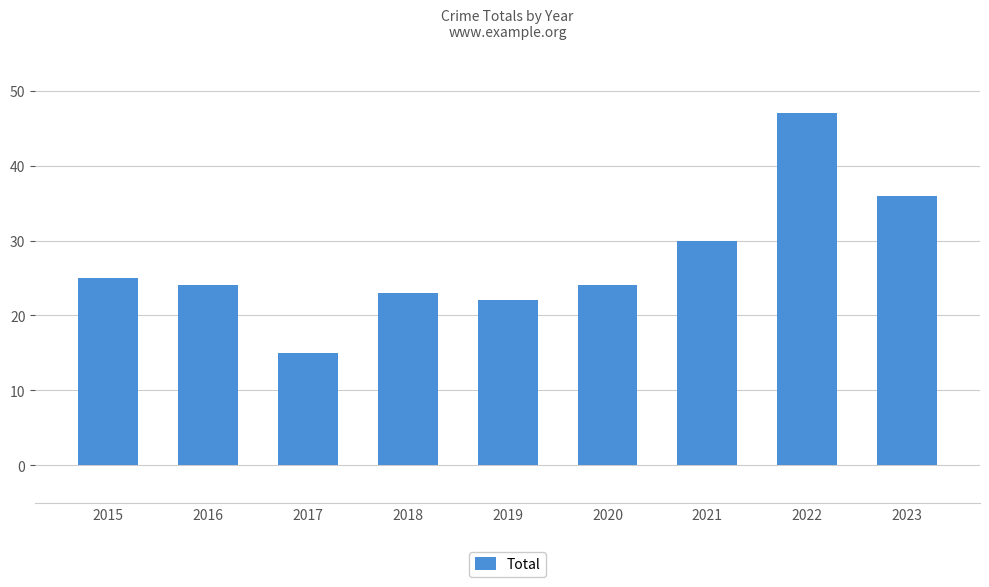

Where is the data nearest to the value 31?

2021